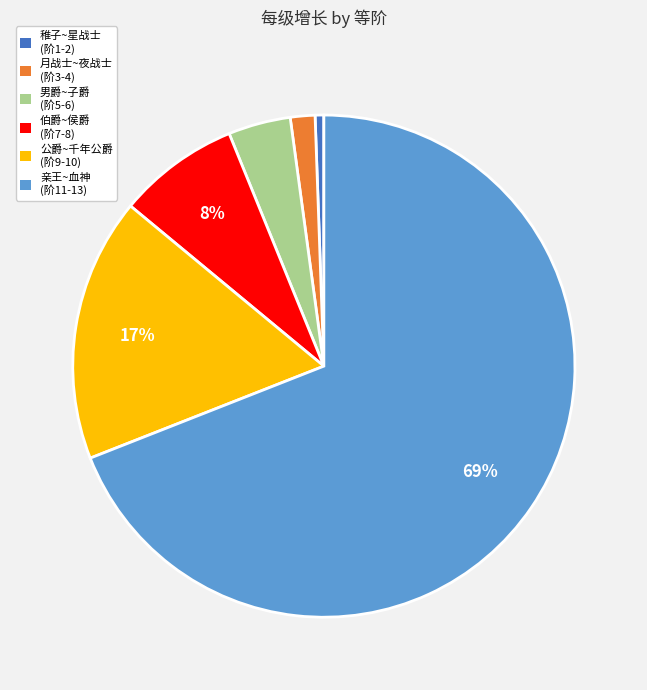

To the nearest percent, what is the difference between the 月战士~夜战士 (阶3-4) and 伯爵~侯爵 (阶7-8) slice percentages?

6%